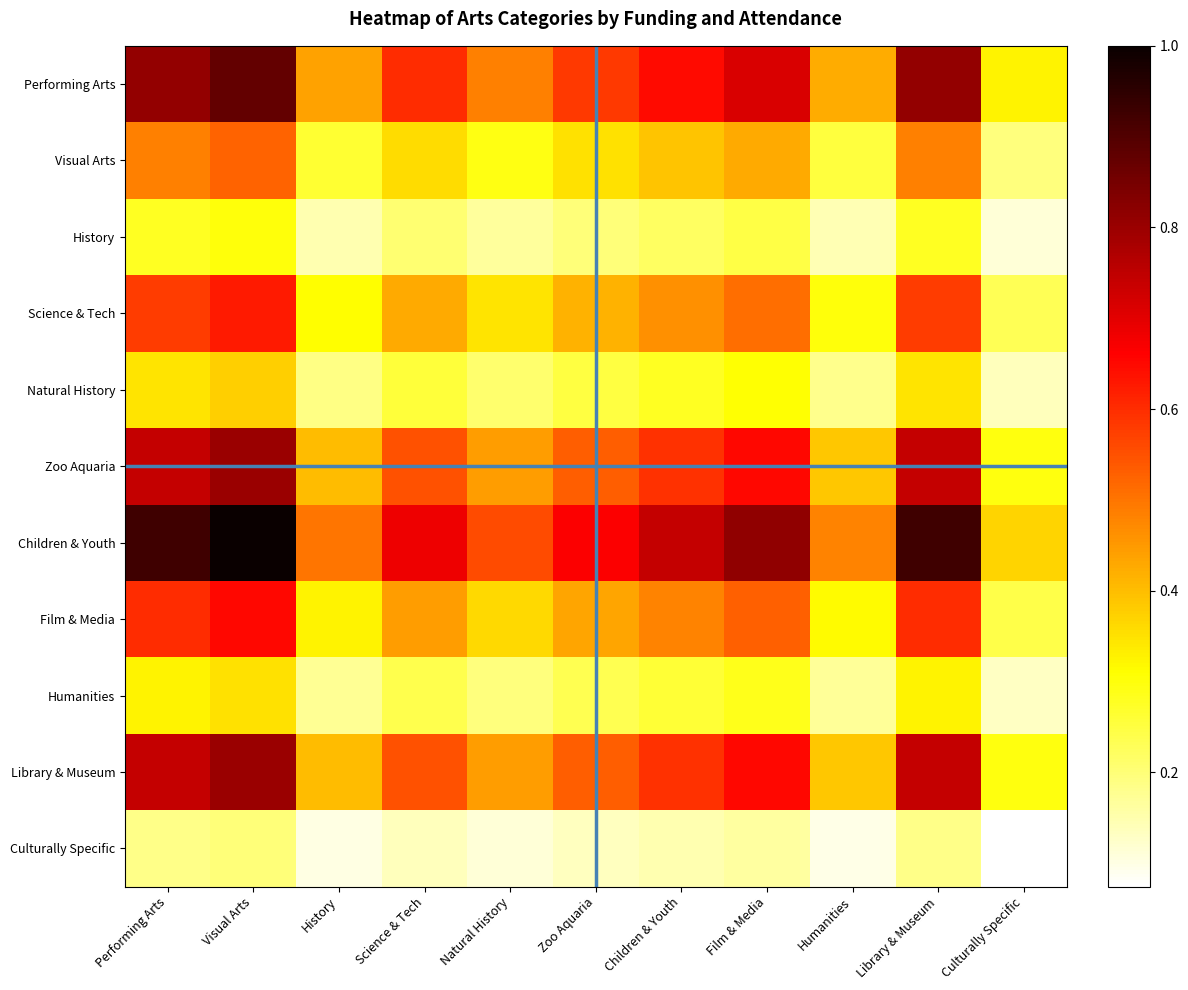

Reading right to left, extract all data points from this chart.

Performing Arts: Culturally Specific=0.3	Library & Museum=0.8	Humanities=0.4	Film & Media=0.7	Children & Youth=0.6	Zoo Aquaria=0.6	Natural History=0.5	Science & Tech=0.6	History=0.4	Visual Arts=0.9	Performing Arts=0.8
Visual Arts: Culturally Specific=0.2	Library & Museum=0.5	Humanities=0.3	Film & Media=0.4	Children & Youth=0.4	Zoo Aquaria=0.3	Natural History=0.3	Science & Tech=0.4	History=0.3	Visual Arts=0.5	Performing Arts=0.5
History: Culturally Specific=0.1	Library & Museum=0.3	Humanities=0.1	Film & Media=0.2	Children & Youth=0.2	Zoo Aquaria=0.2	Natural History=0.2	Science & Tech=0.2	History=0.1	Visual Arts=0.3	Performing Arts=0.3
Science & Tech: Culturally Specific=0.2	Library & Museum=0.6	Humanities=0.3	Film & Media=0.5	Children & Youth=0.5	Zoo Aquaria=0.4	Natural History=0.3	Science & Tech=0.4	History=0.3	Visual Arts=0.6	Performing Arts=0.6
Natural History: Culturally Specific=0.1	Library & Museum=0.3	Humanities=0.2	Film & Media=0.3	Children & Youth=0.3	Zoo Aquaria=0.2	Natural History=0.2	Science & Tech=0.3	History=0.2	Visual Arts=0.4	Performing Arts=0.3
Zoo Aquaria: Culturally Specific=0.3	Library & Museum=0.7	Humanities=0.4	Film & Media=0.7	Children & Youth=0.6	Zoo Aquaria=0.5	Natural History=0.4	Science & Tech=0.5	History=0.4	Visual Arts=0.8	Performing Arts=0.7
Children & Youth: Culturally Specific=0.4	Library & Museum=0.9	Humanities=0.5	Film & Media=0.8	Children & Youth=0.7	Zoo Aquaria=0.7	Natural History=0.6	Science & Tech=0.7	History=0.5	Visual Arts=1.0	Performing Arts=0.9
Film & Media: Culturally Specific=0.2	Library & Museum=0.6	Humanities=0.3	Film & Media=0.5	Children & Youth=0.5	Zoo Aquaria=0.4	Natural History=0.4	Science & Tech=0.4	History=0.3	Visual Arts=0.7	Performing Arts=0.6
Humanities: Culturally Specific=0.1	Library & Museum=0.3	Humanities=0.2	Film & Media=0.3	Children & Youth=0.3	Zoo Aquaria=0.2	Natural History=0.2	Science & Tech=0.2	History=0.2	Visual Arts=0.3	Performing Arts=0.3
Library & Museum: Culturally Specific=0.3	Library & Museum=0.7	Humanities=0.4	Film & Media=0.7	Children & Youth=0.6	Zoo Aquaria=0.5	Natural History=0.4	Science & Tech=0.5	History=0.4	Visual Arts=0.8	Performing Arts=0.7
Culturally Specific: Culturally Specific=0.1	Library & Museum=0.2	Humanities=0.1	Film & Media=0.2	Children & Youth=0.1	Zoo Aquaria=0.1	Natural History=0.1	Science & Tech=0.1	History=0.1	Visual Arts=0.2	Performing Arts=0.2